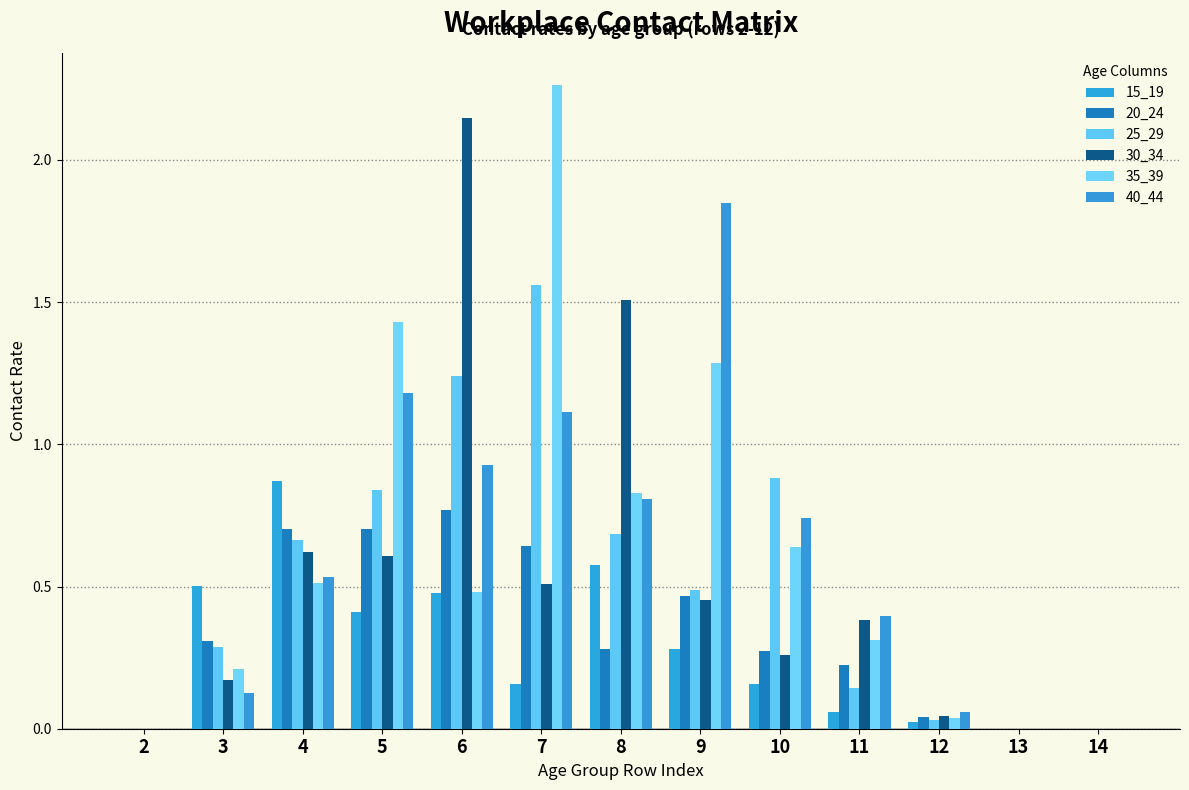

At which category does the chart reach its minimum across all series?

2